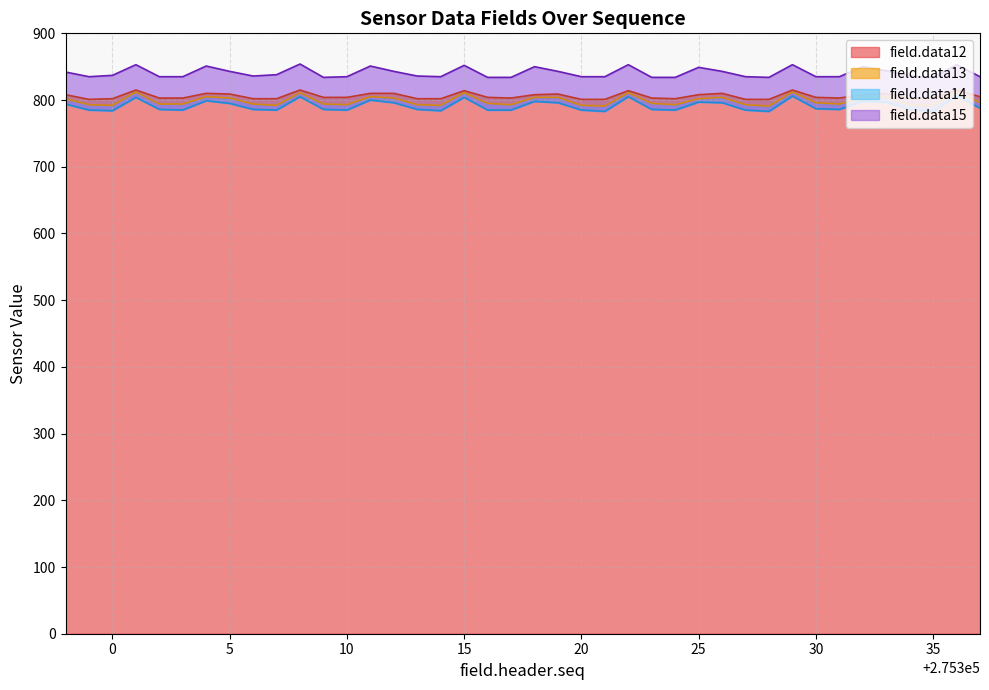

In field.data13, how many points are higher than both neighbors (excluding endpoints)?

10